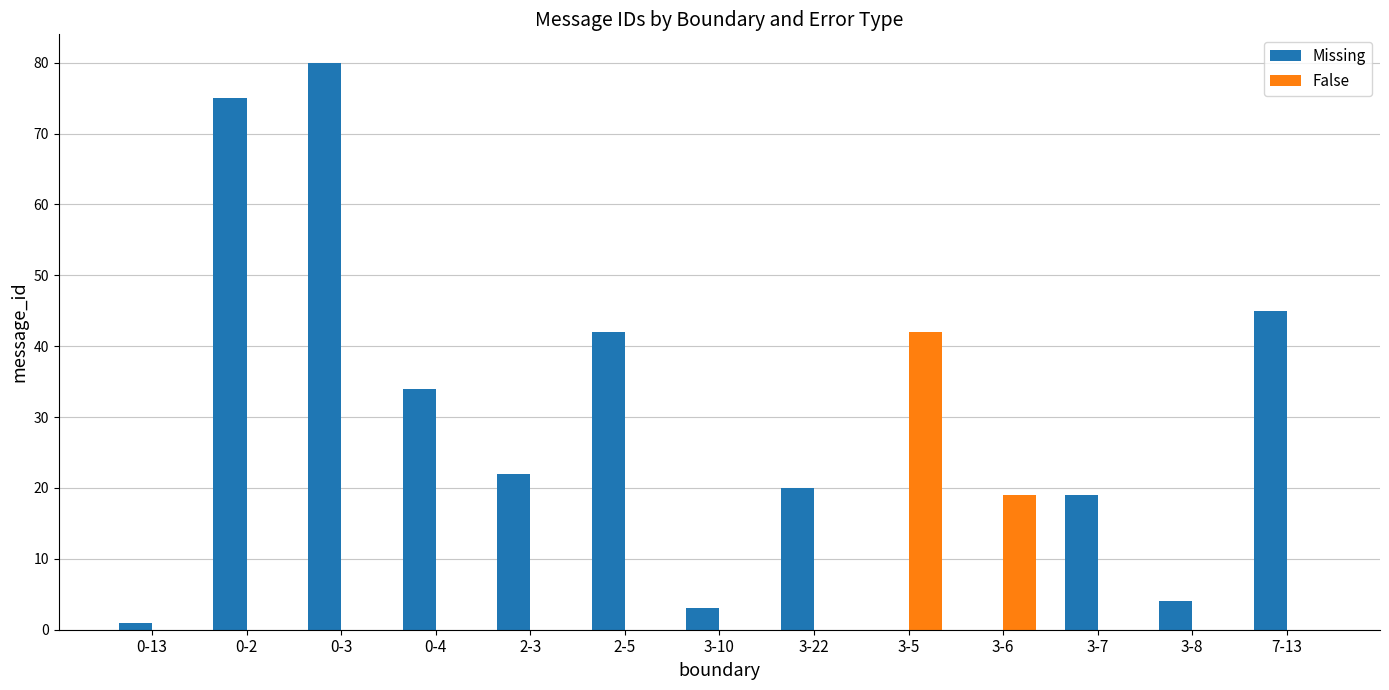

Is the value of Missing at 3-6 greater than the value of False at 3-5?

No